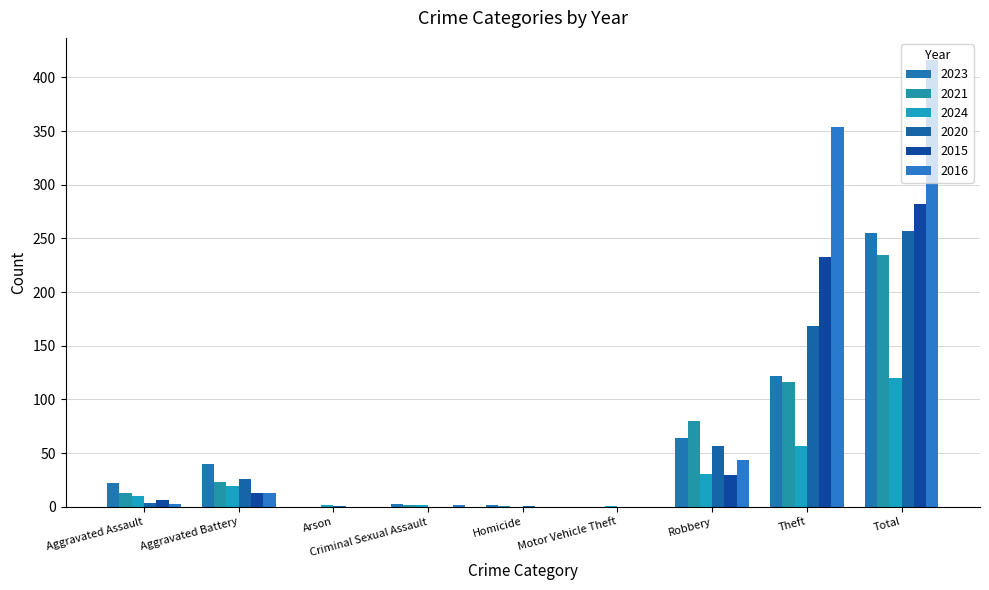

What are all the series names shown in the legend?

2023, 2021, 2024, 2020, 2015, 2016